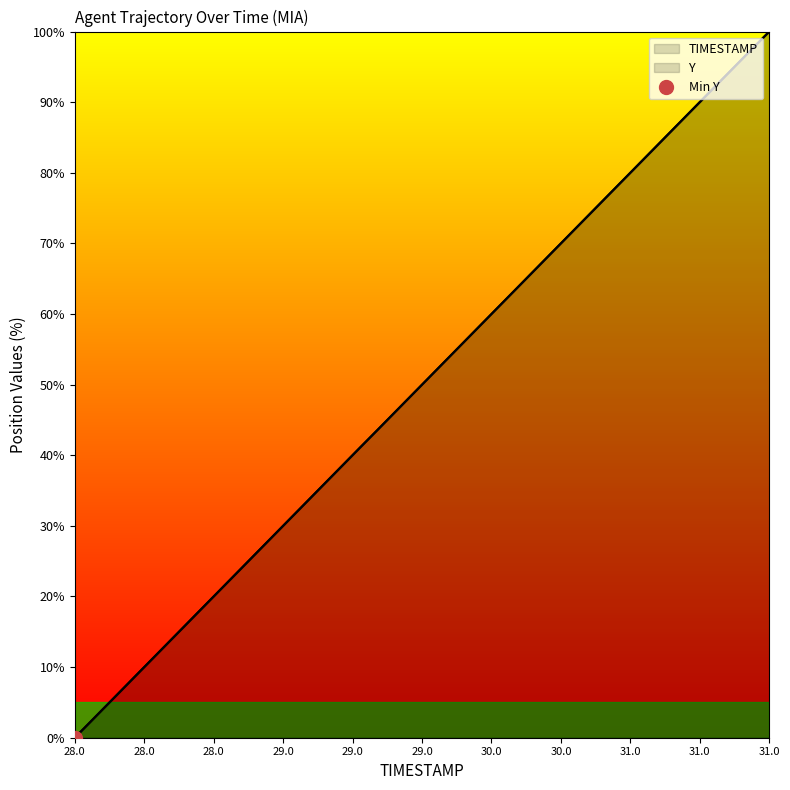

True or false: TIMESTAMP has more than 2 interior local peaks.

False